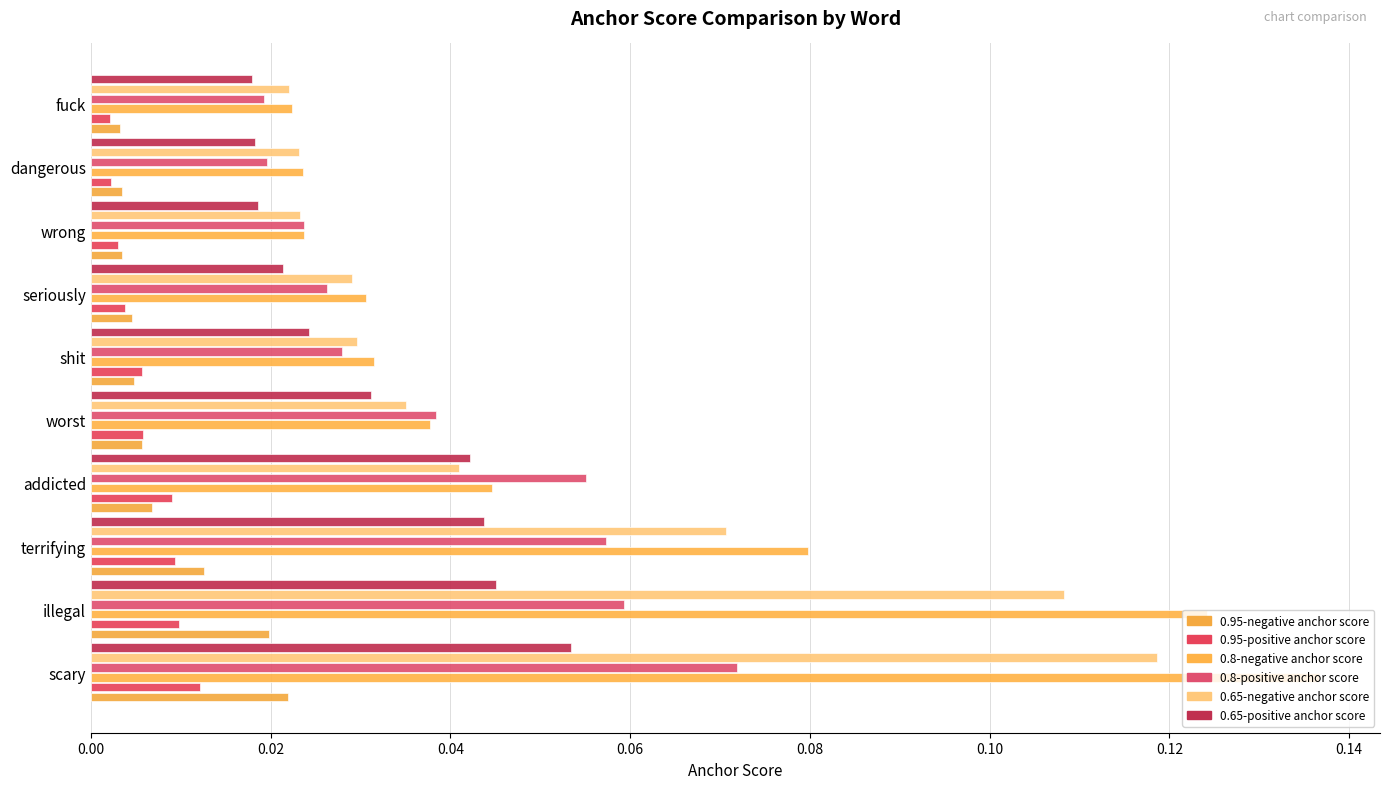

Count the number of data series in this chart.

6